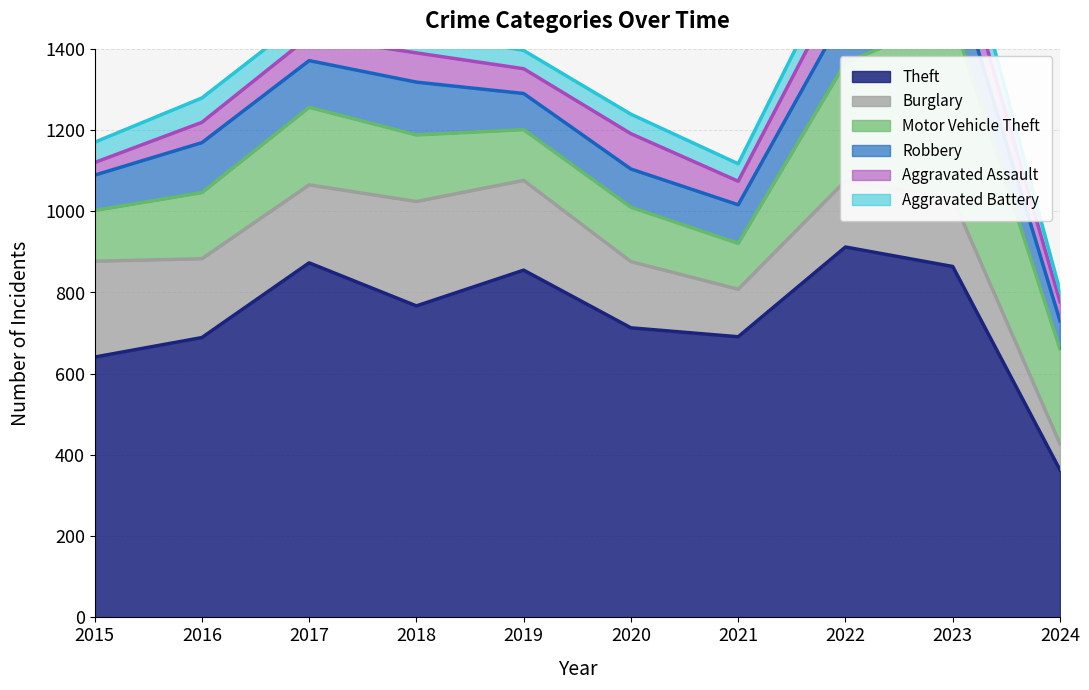

What is the difference between the maximum and minimum values in the Burglary series?

193